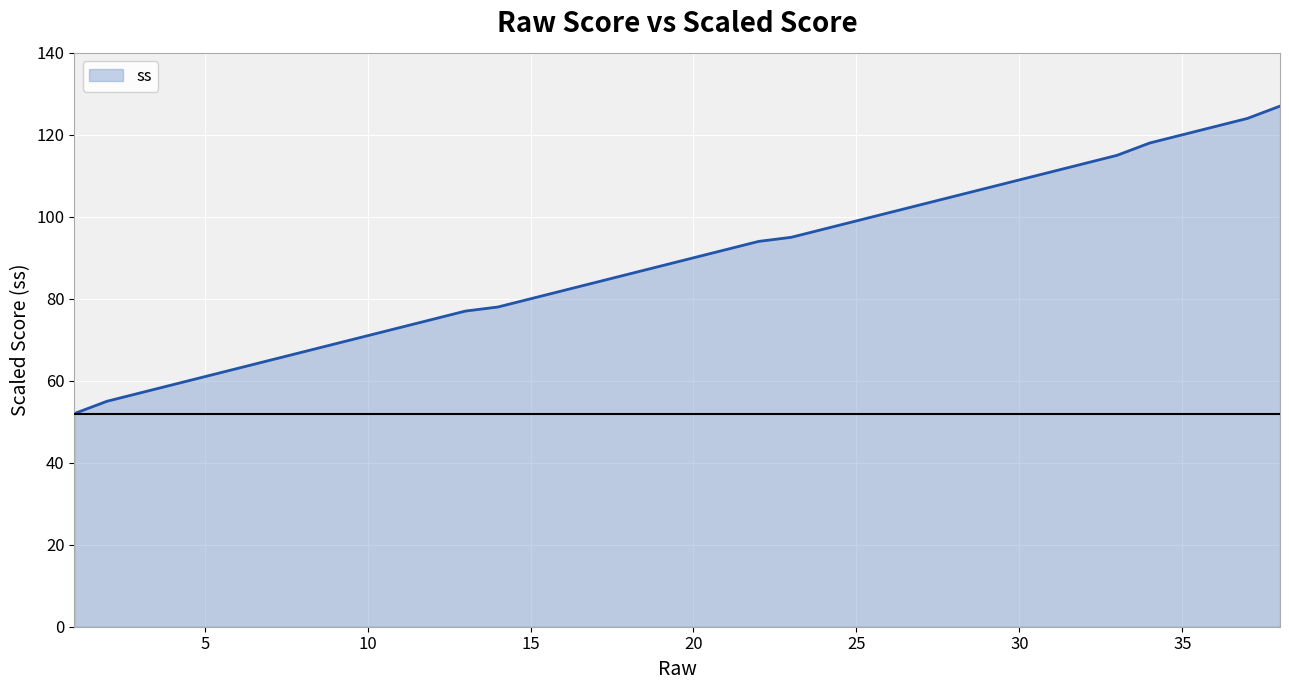

What is the smallest value displayed?

52